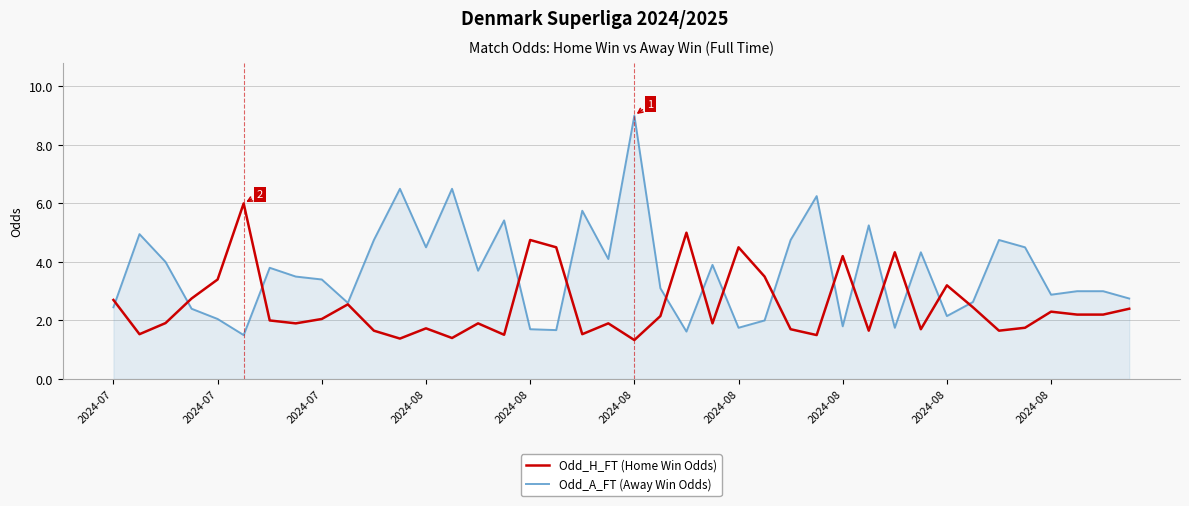

What is the maximum value for Odd_H_FT (Home Win Odds)?

6.0